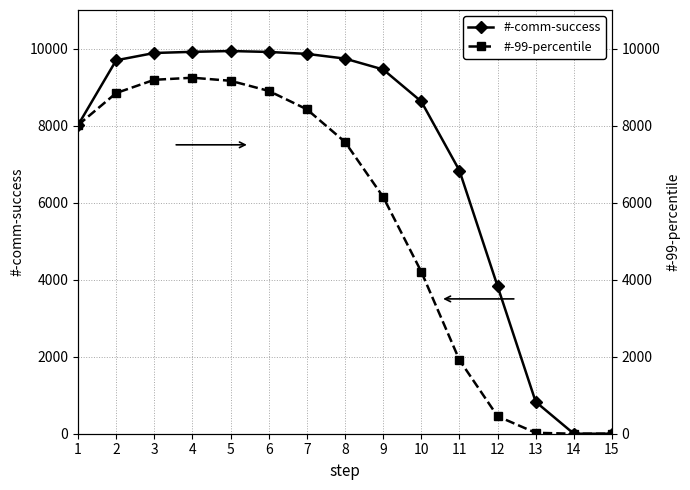

The value of #-comm-success at 6 is 15722. True or false?

False